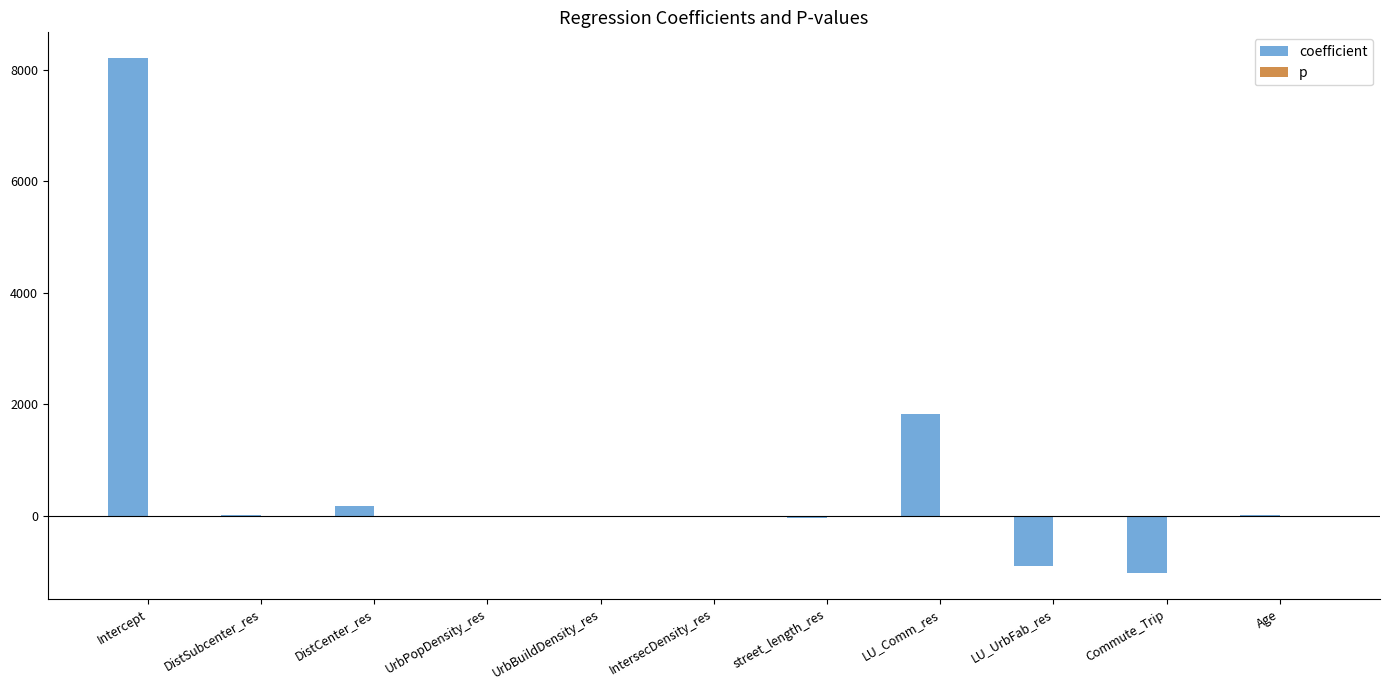

At which label is coefficient closest to 3593?

LU_Comm_res